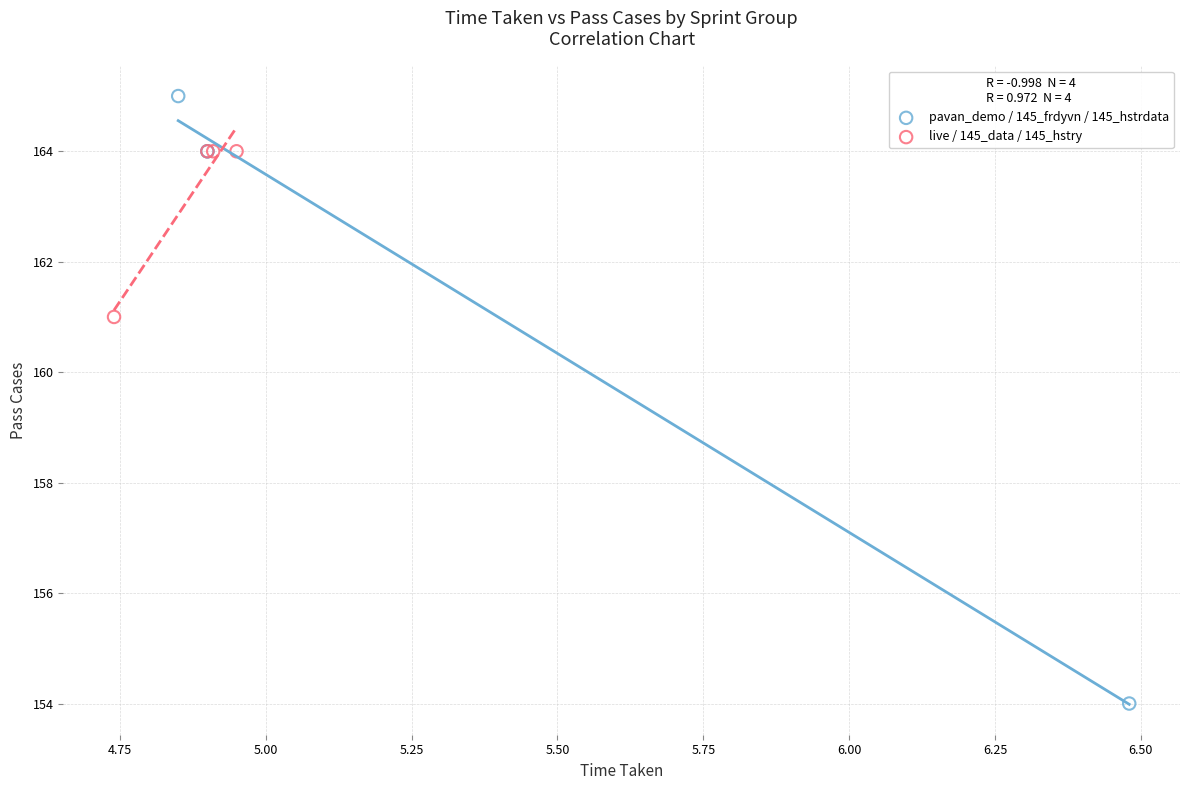

Which series contains the lowest Y value?

pavan_demo / 145_frdyvn / 145_hstrdata